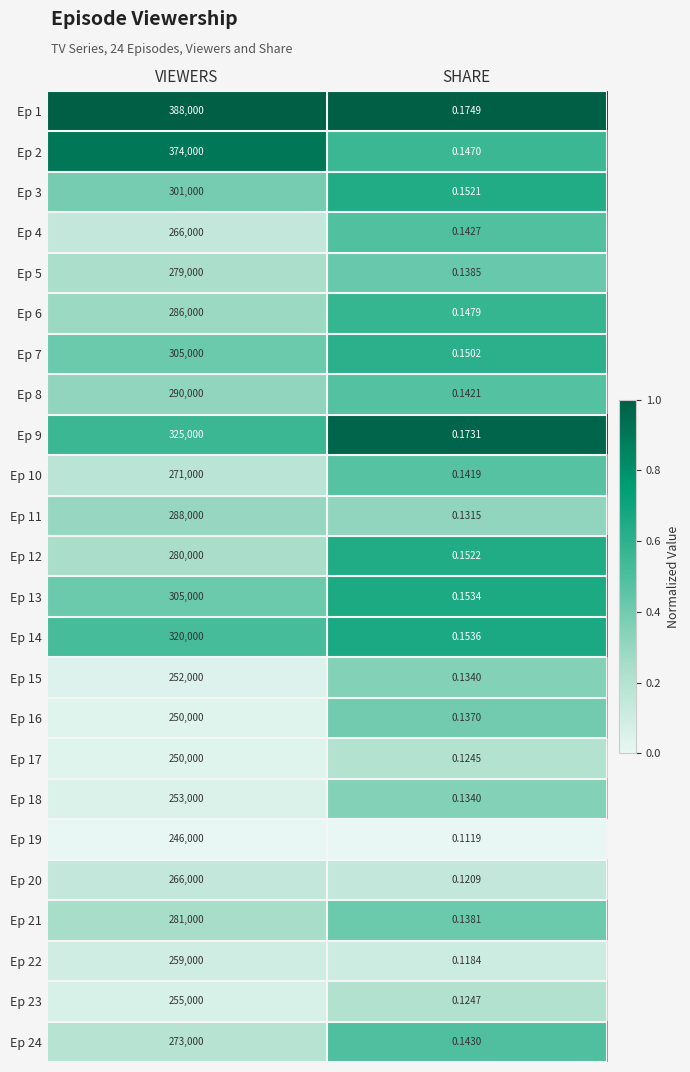

At how many categories does at least one series exceed 0?

2